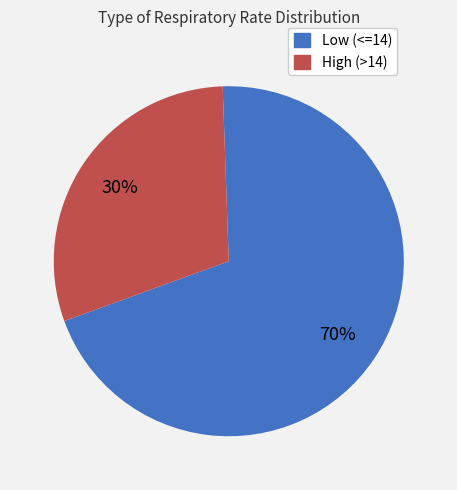

Count the number of slices in the pie.

2